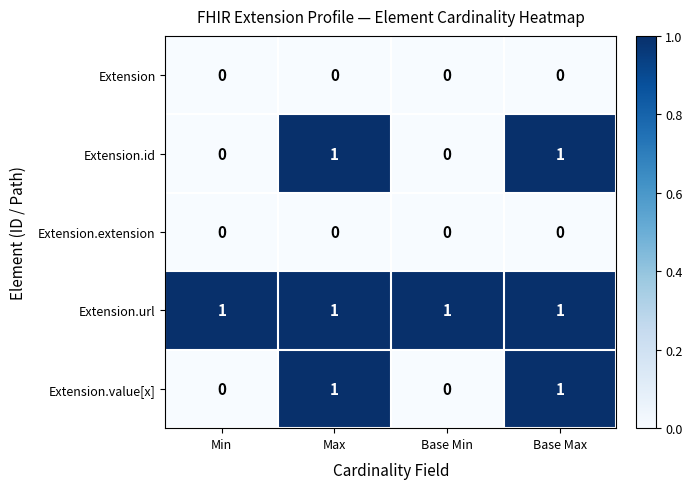

Reading right to left, list all the values displayed in this chart.

Extension: 0	0	0	0
Extension.id: 1	0	1	0
Extension.extension: 0	0	0	0
Extension.url: 1	1	1	1
Extension.value[x]: 1	0	1	0